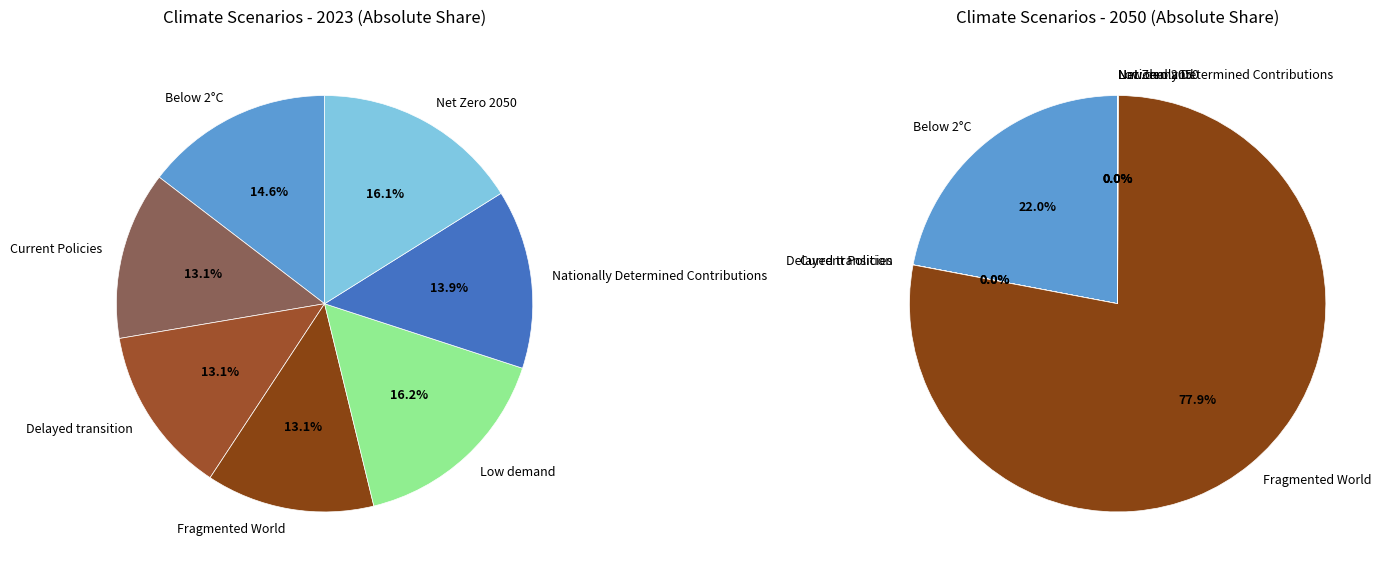

How many slices are in this pie chart?

7